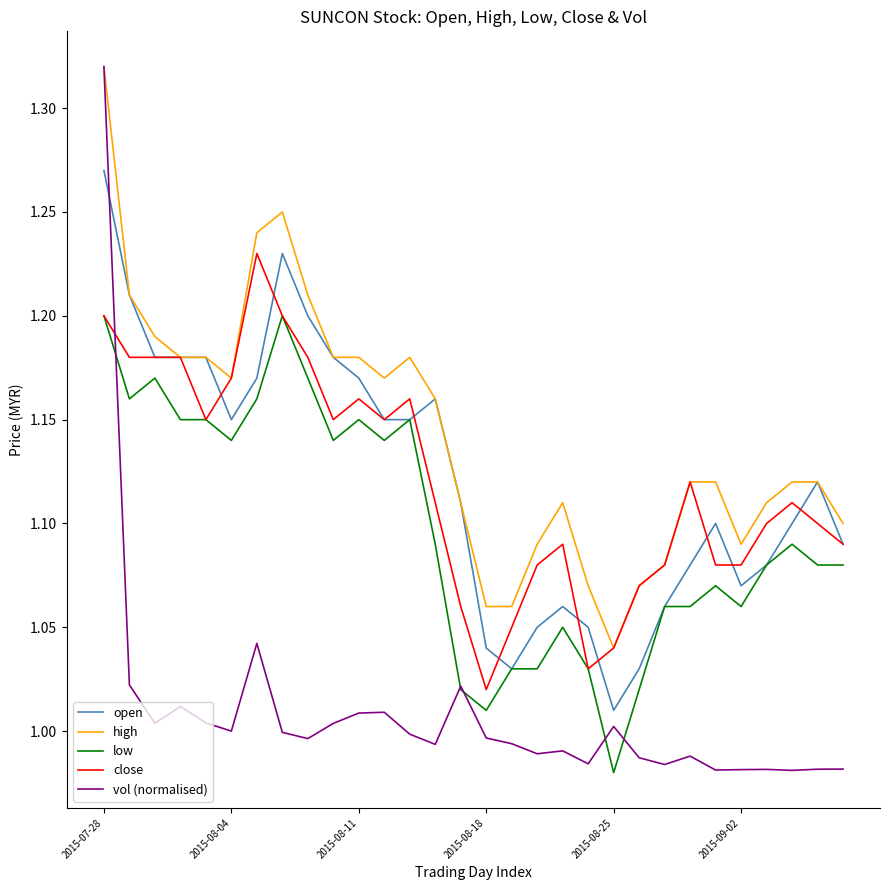

Does the chart have visible grid lines?

No